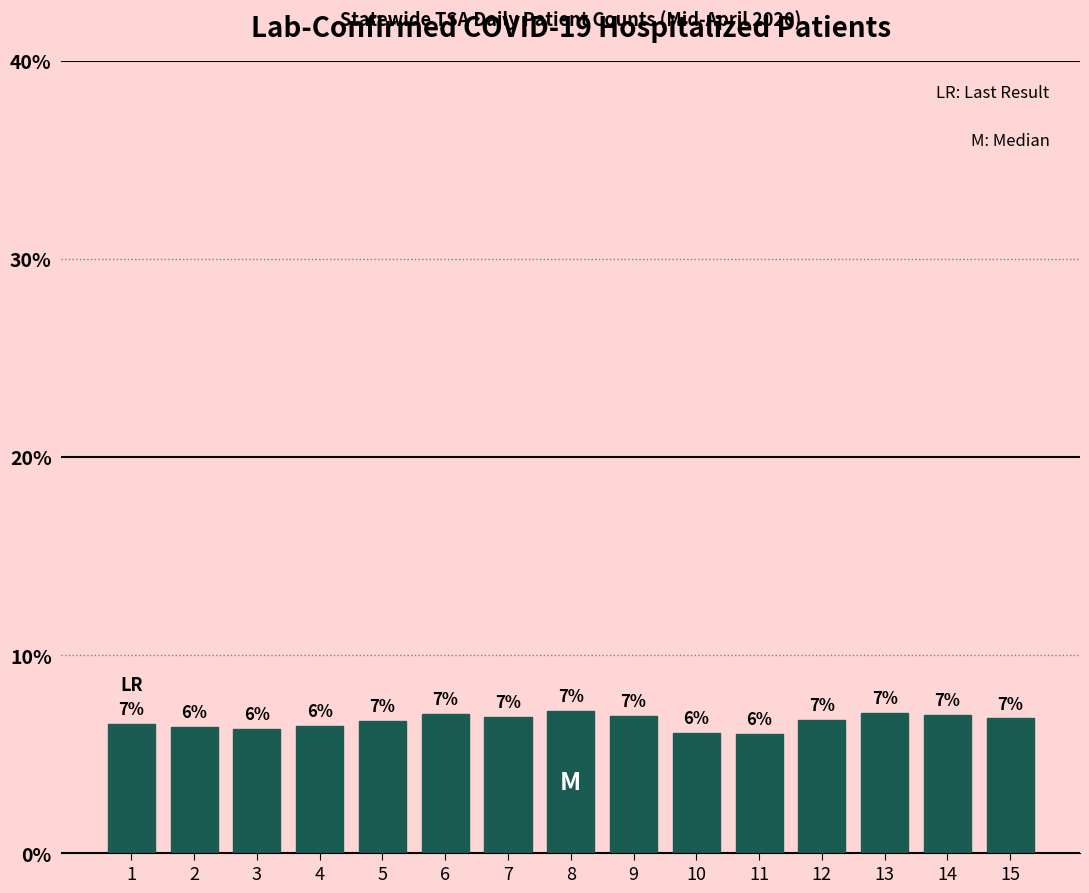

What is the difference between the second highest and second lowest values?

1.0